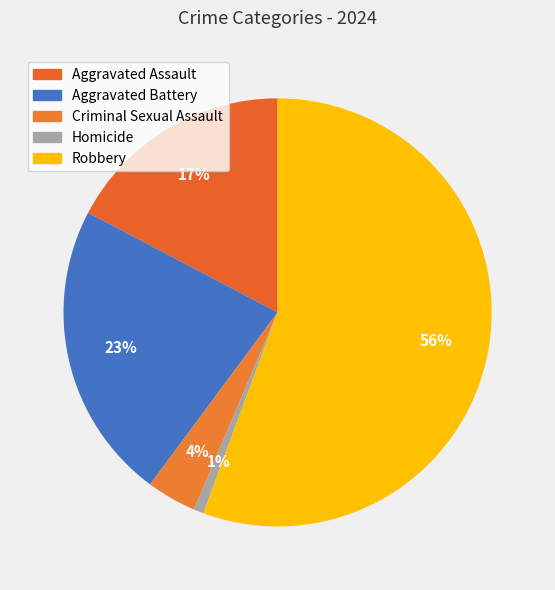

What is the largest slice in the pie chart?

Robbery